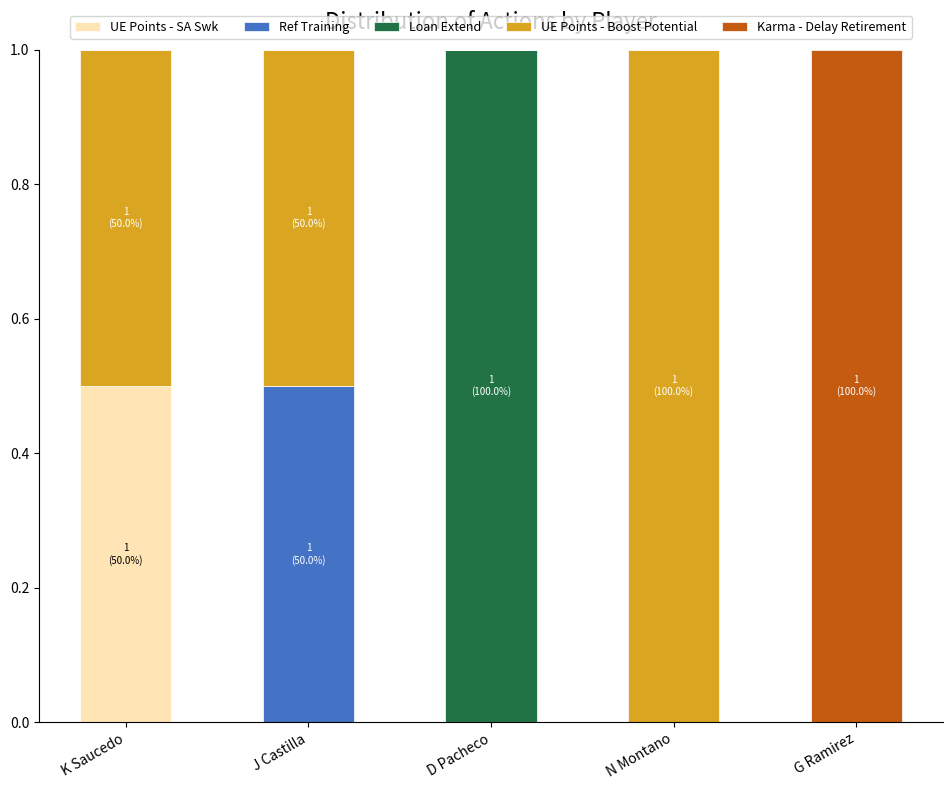

What is the total value across all series at D Pacheco?

1.0